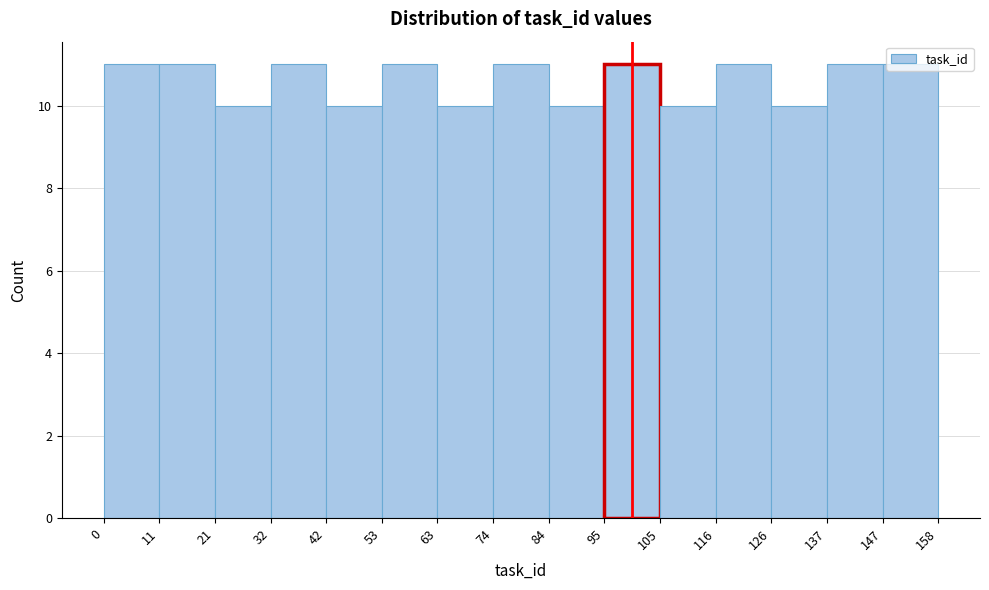

Reading left to right, list every bar in this chart as the range it spans on the x-axis followed by its height. The values are not printed on the chart, so give them approximately, as read against the axis.

0 to 11: 11
11 to 21: 11
21 to 32: 10
32 to 42: 11
42 to 53: 10
53 to 63: 11
63 to 74: 10
74 to 84: 11
84 to 95: 10
95 to 105: 11
105 to 116: 10
116 to 126: 11
126 to 137: 10
137 to 147: 11
147 to 158: 11